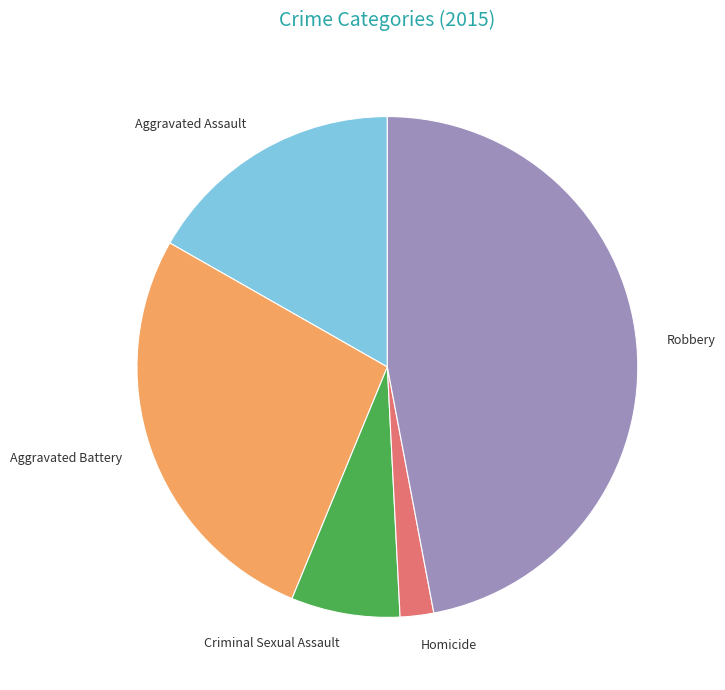

What is the largest slice in the pie chart?

Robbery